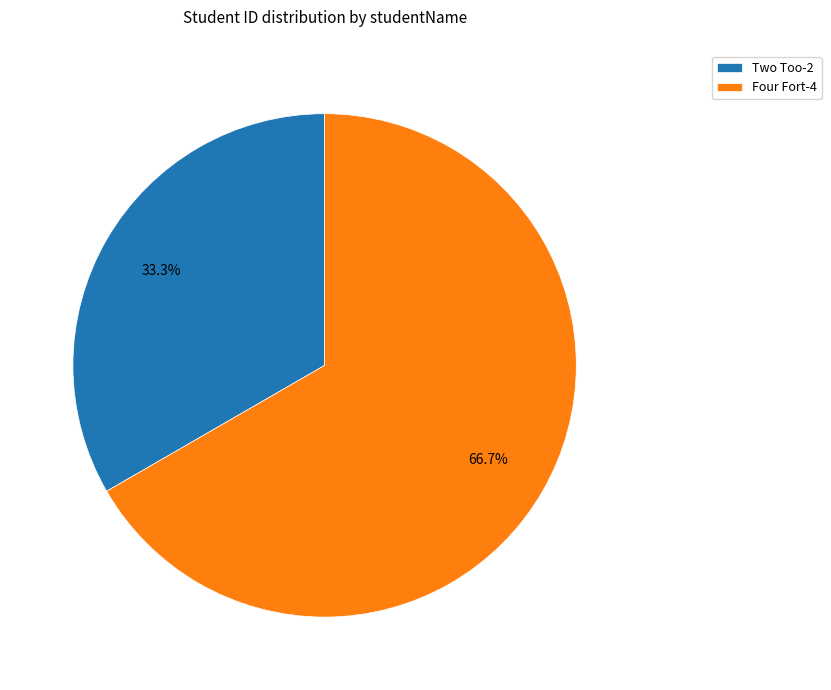

How many slices are in this pie chart?

2